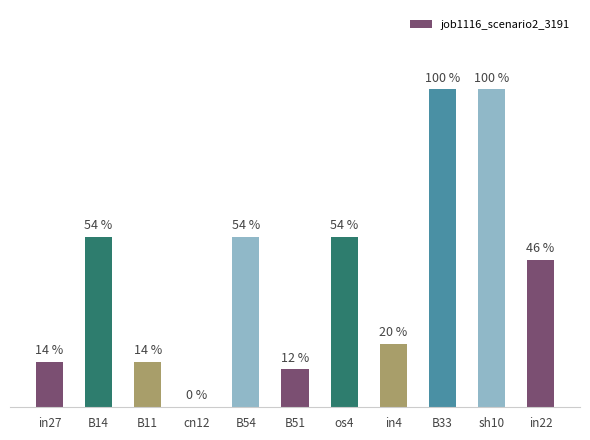

Reading left to right, extract all data points from this chart.

in27=0.1	B14=0.3	B11=0.1	cn12=0.0	B54=0.3	B51=0.1	os4=0.3	in4=0.1	B33=0.5	sh10=0.5	in22=0.2